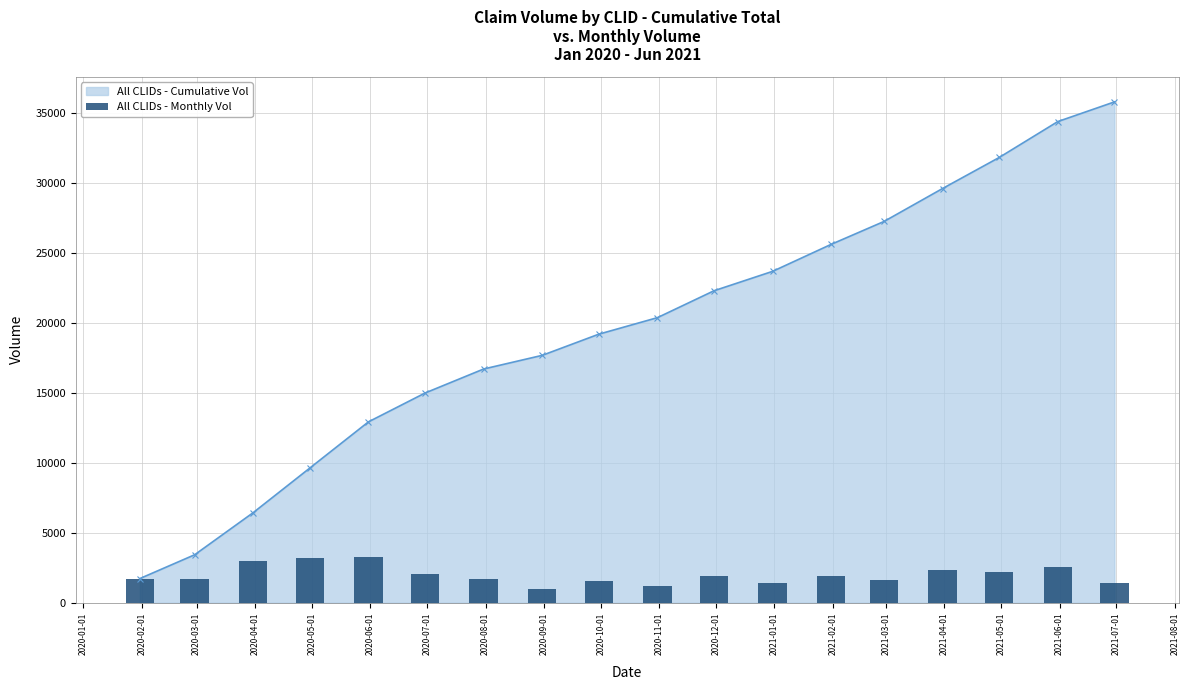

What is the value of the All CLIDs - Cumulative Vol point at the 16th from the left?

31855